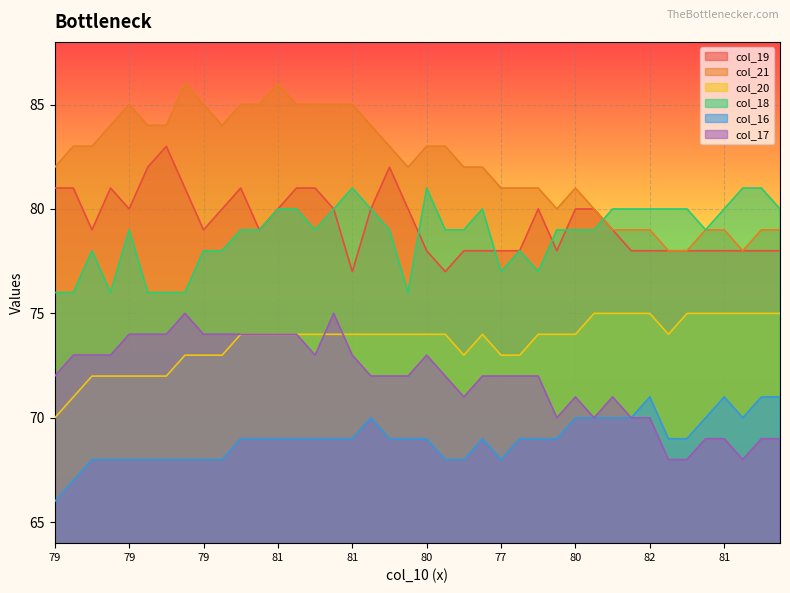

Does the chart display data point markers on the line(s)?

No